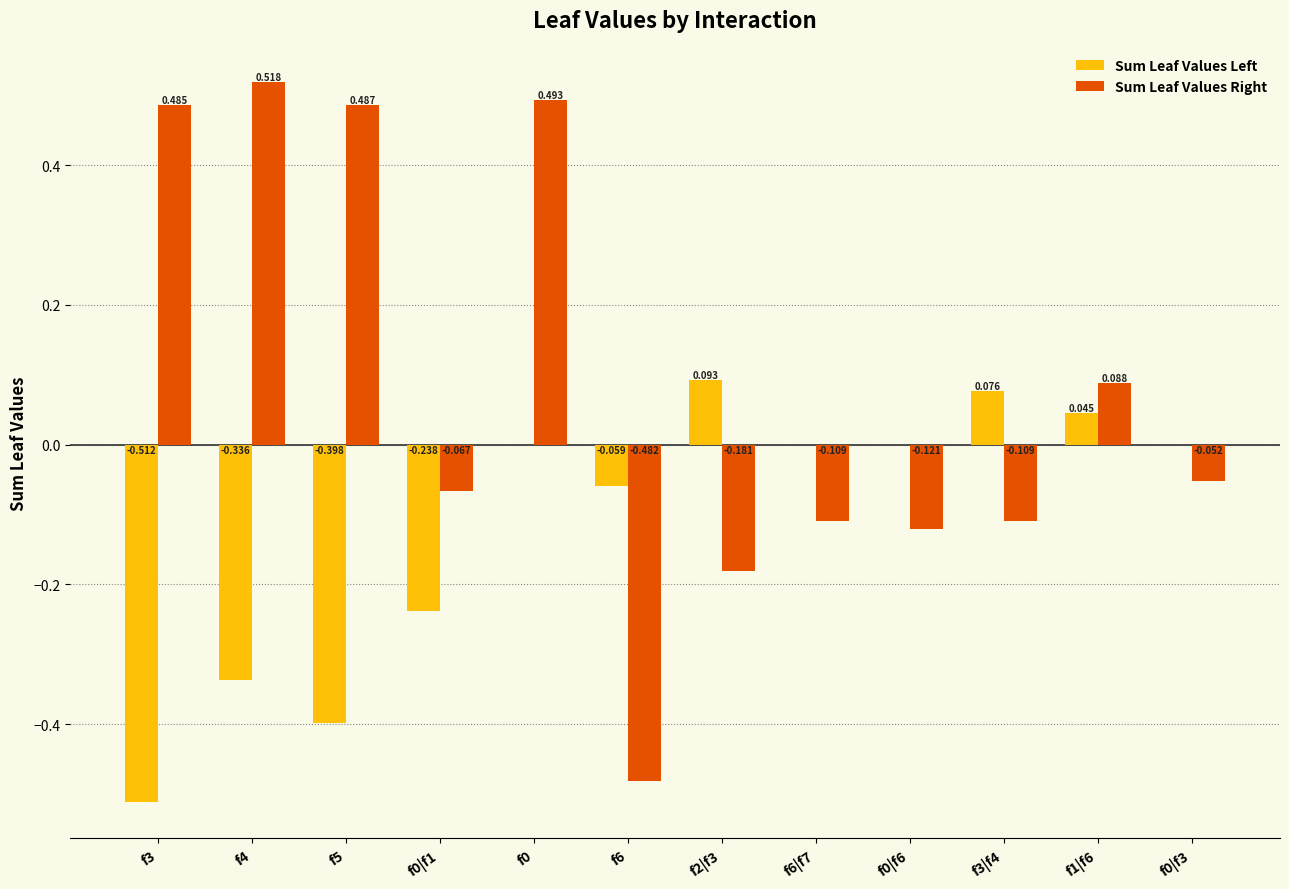

Which series changed the most between f4 and f0|f6?

Sum Leaf Values Right